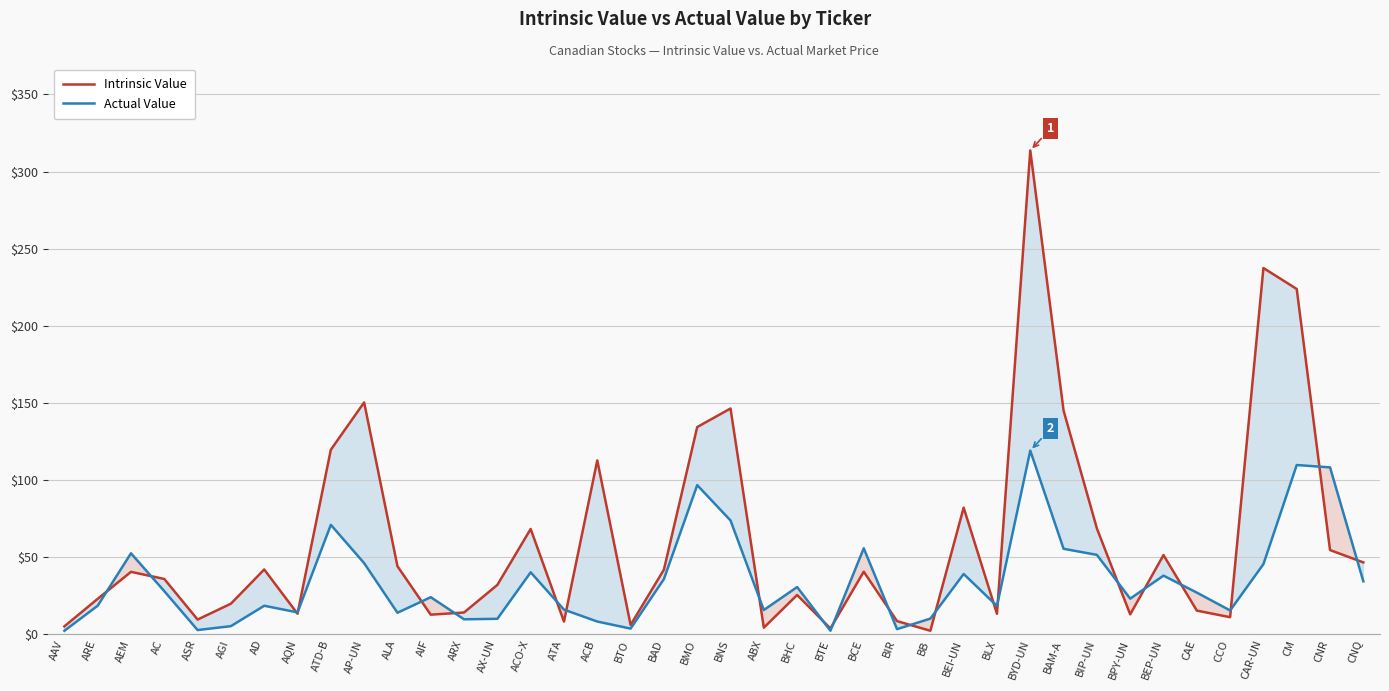

What is the difference between the maximum and minimum values in the Intrinsic Value series?

311.4